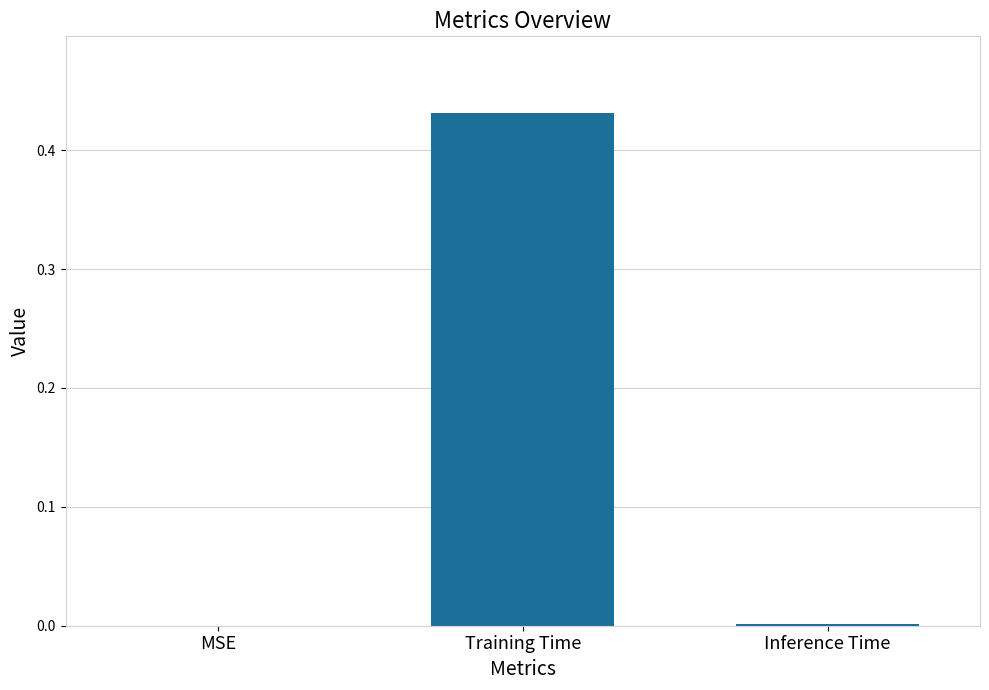

True or false: the data shows 0.2 at Training Time.

False